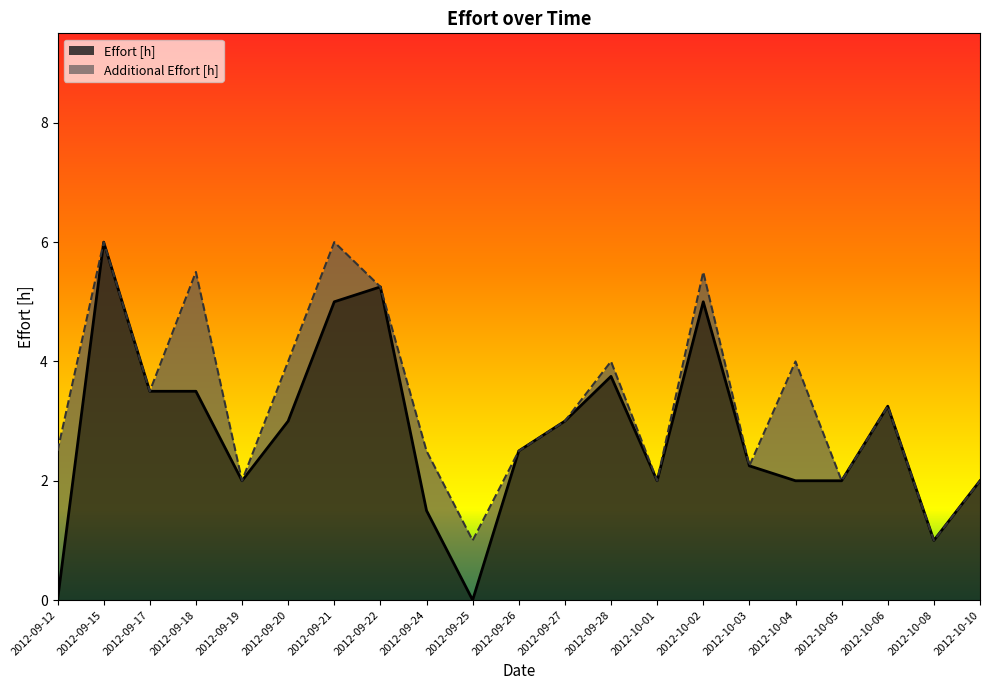

List the labels in order of value, largest first.

2012-09-15, 2012-09-22, 2012-09-21, 2012-10-02, 2012-09-28, 2012-09-17, 2012-09-18, 2012-10-06, 2012-09-20, 2012-09-27, 2012-09-26, 2012-10-03, 2012-09-19, 2012-10-01, 2012-10-04, 2012-10-05, 2012-10-10, 2012-09-24, 2012-10-08, 2012-09-12, 2012-09-25